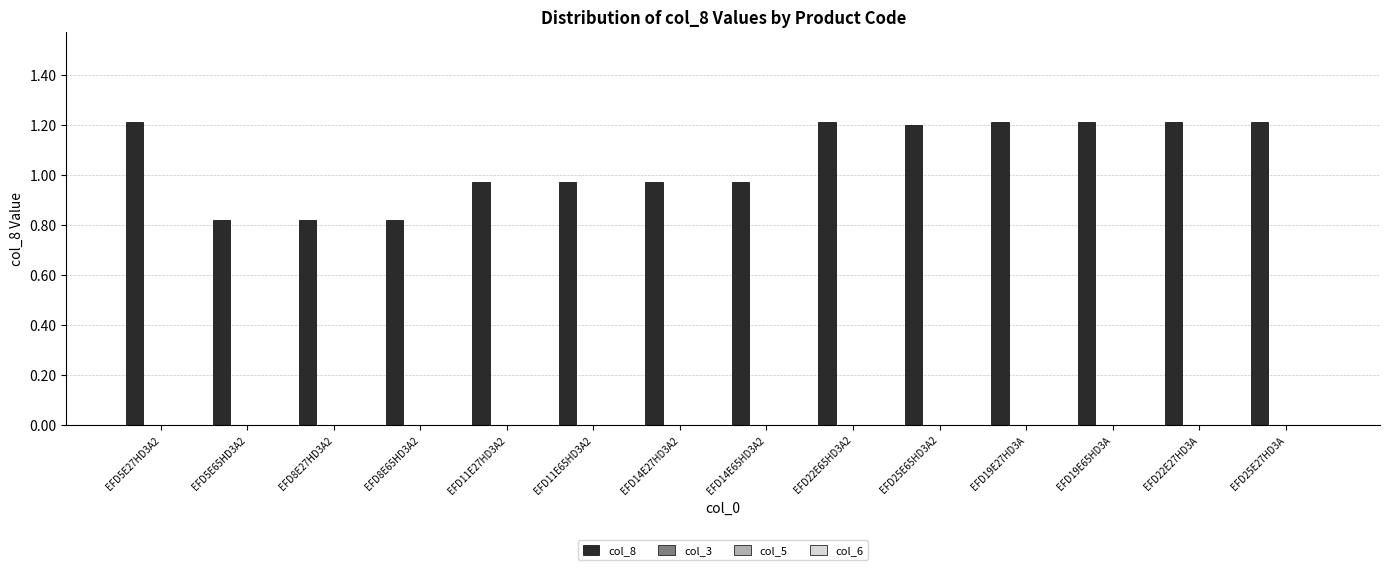

What is the maximum value shown in the chart?

1.2